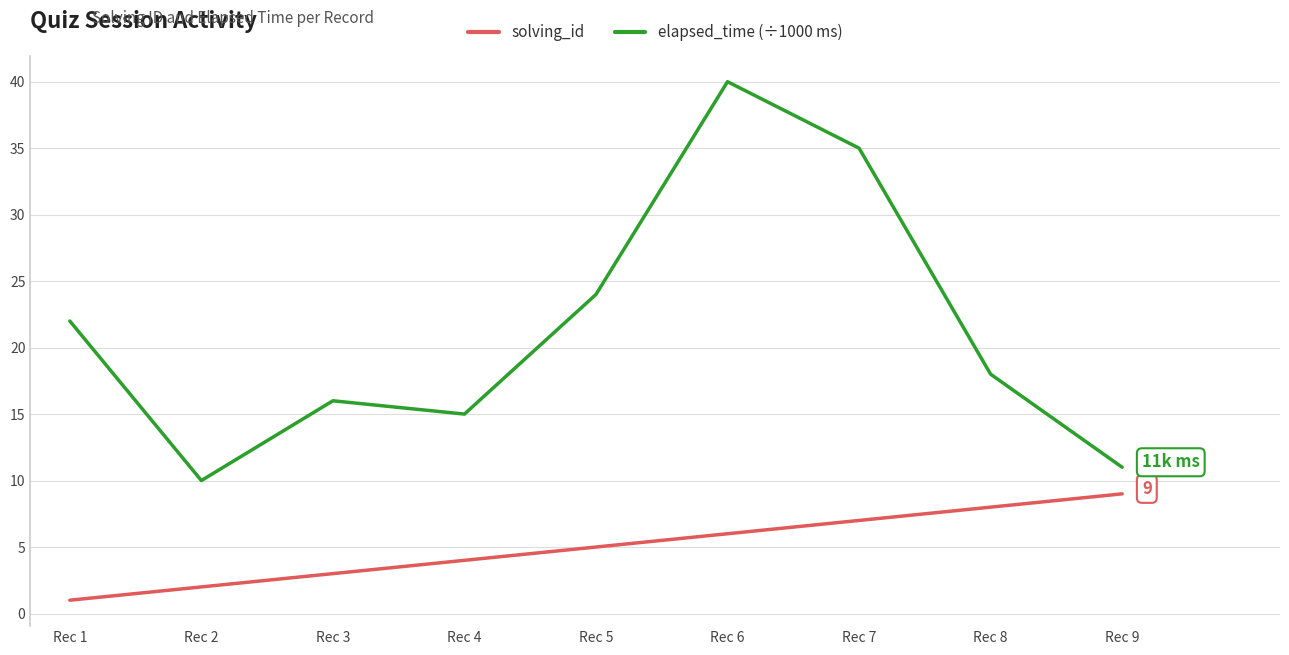

What is the total value across all series at Rec 6?

46